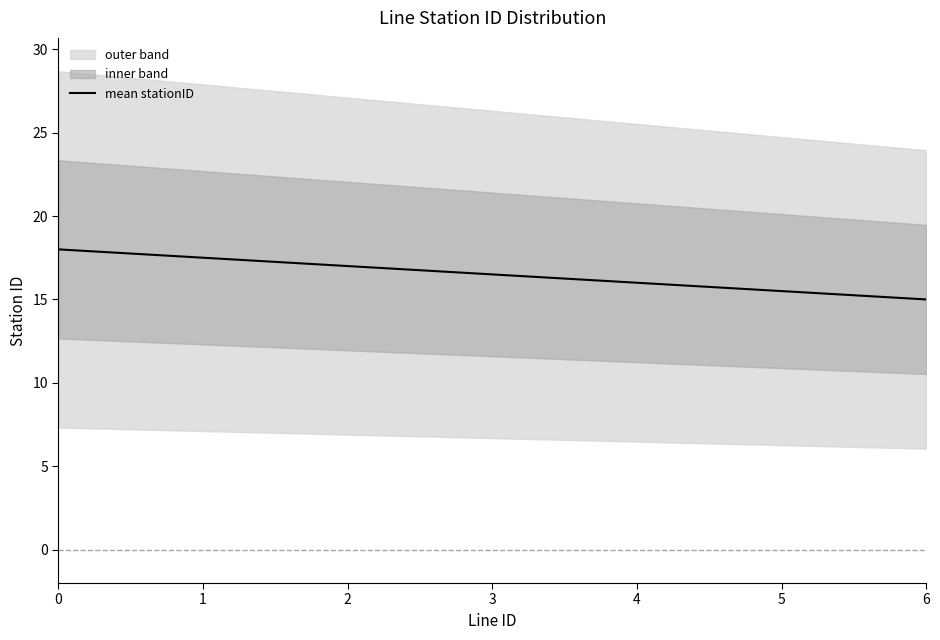

The chart shows a value of 18.0 at 0. True or false?

True